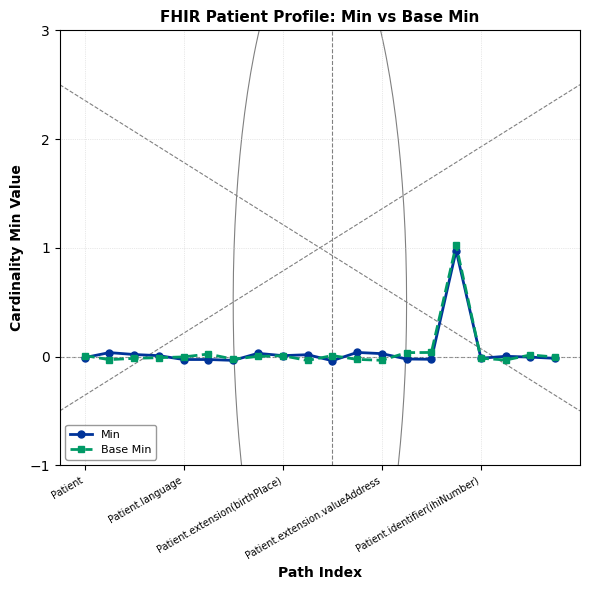

What is the label of the 9th point from the right?

11